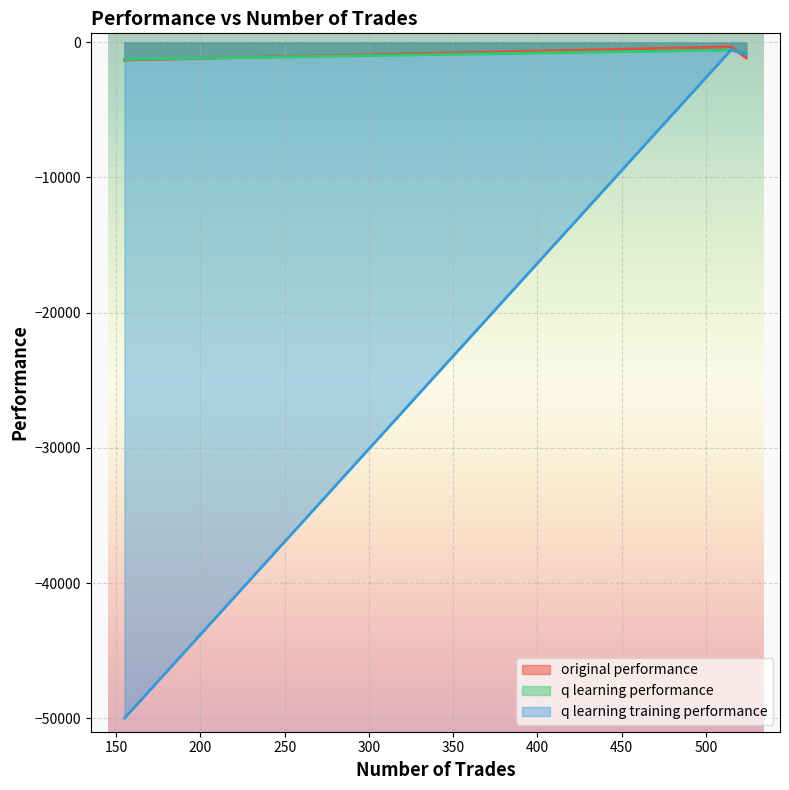

Is the value of q learning performance at 155 greater than the value of q learning training performance at 524?

No